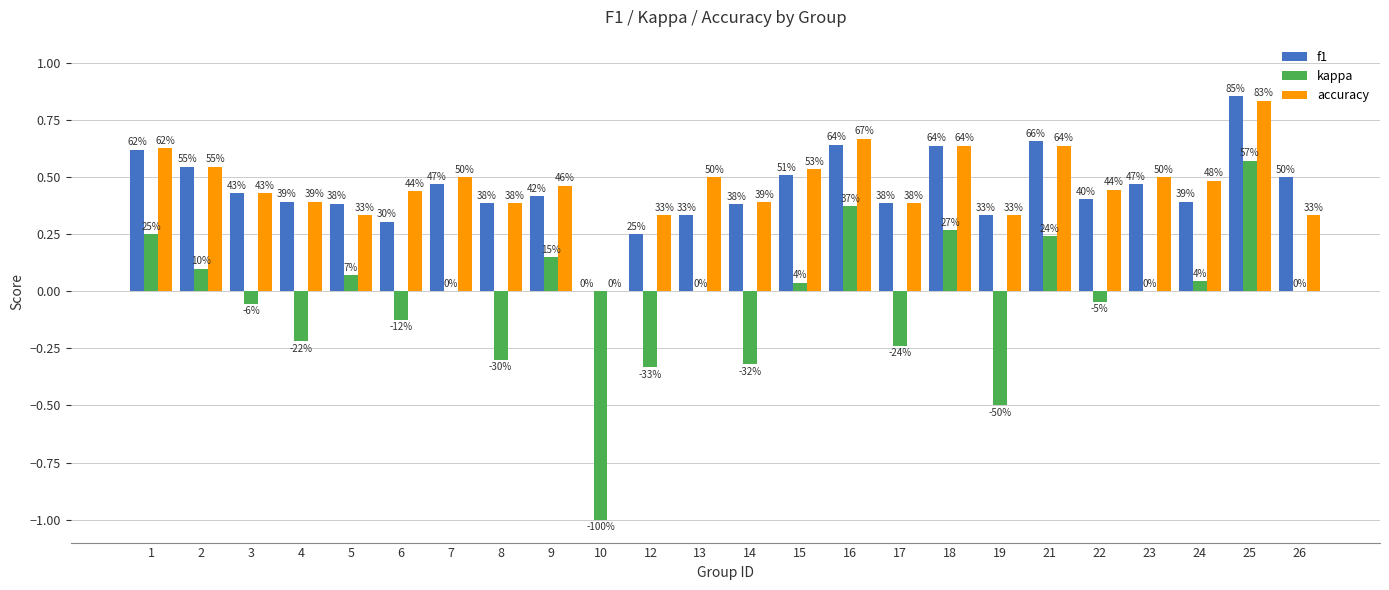

What are all the series names shown in the legend?

f1, kappa, accuracy